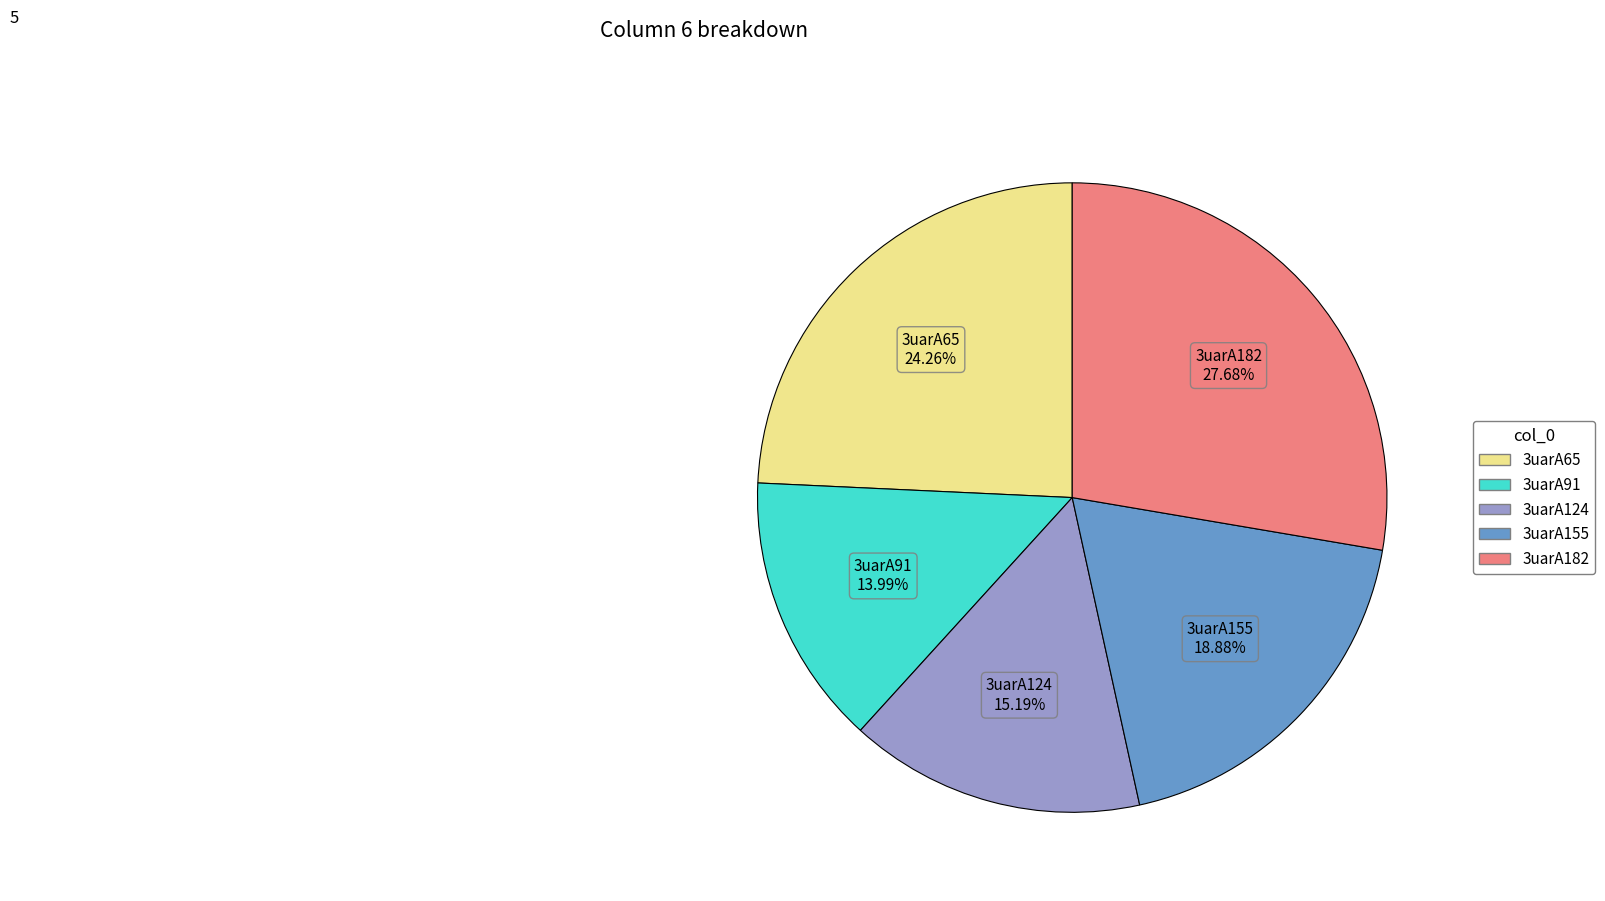

Which has a higher value, 3uarA65 or 3uarA155?

3uarA65